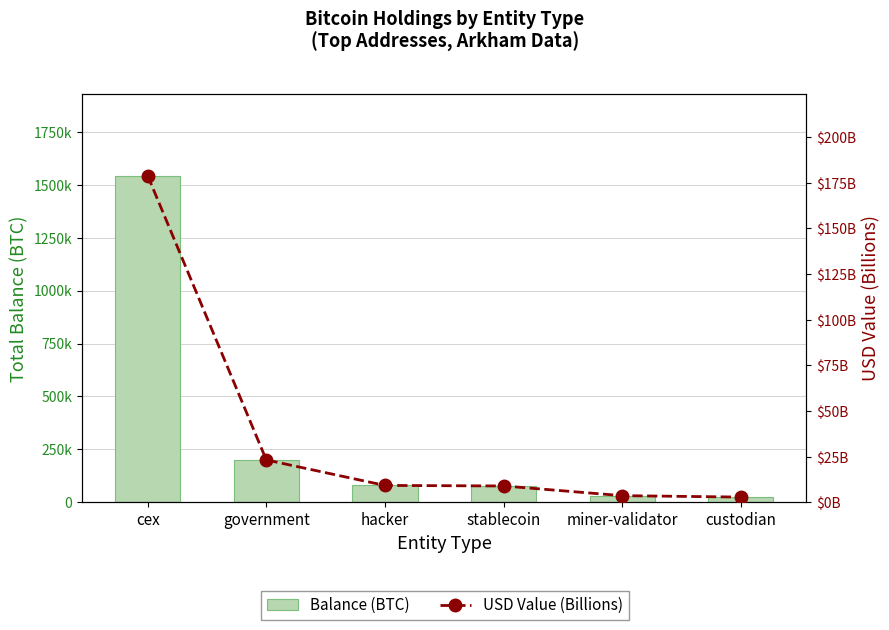

Between cex and miner-validator, which is larger?

cex